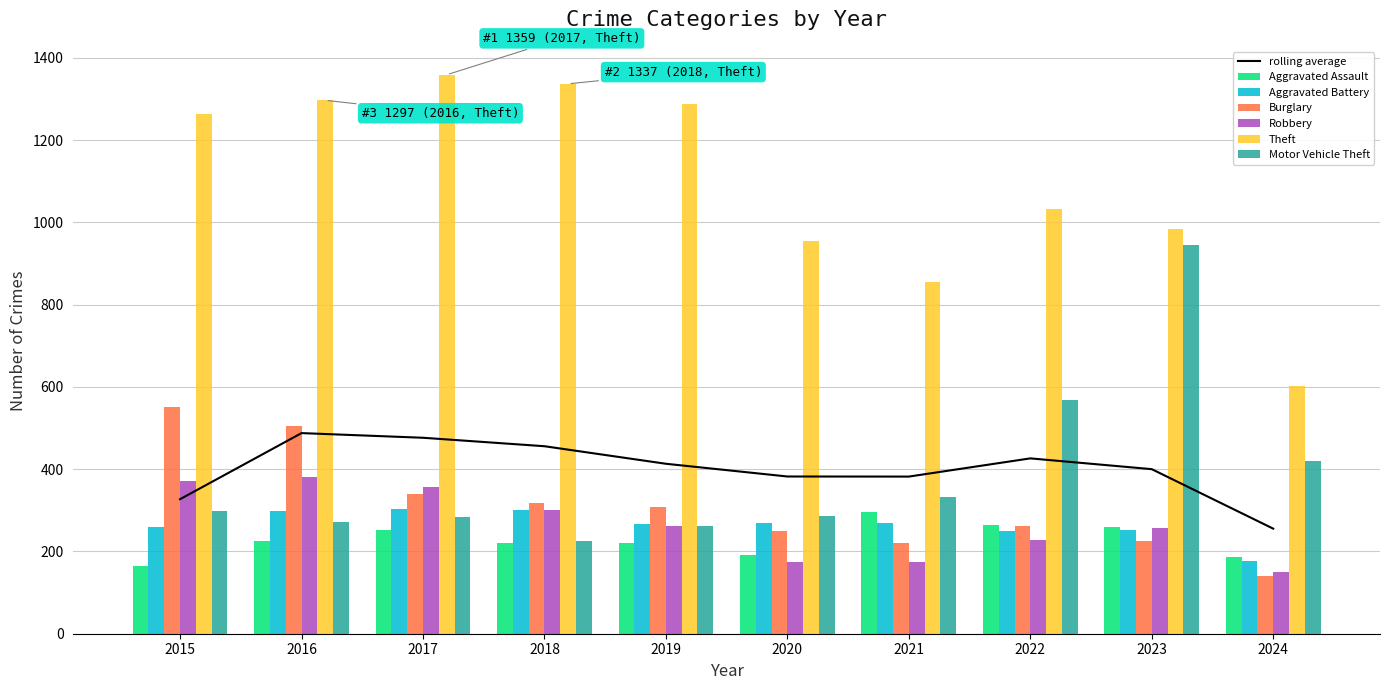

Reading left to right, transcribe all the data shown in this chart.

Aggravated Assault: 2015=164	2016=225	2017=251	2018=220	2019=220	2020=192	2021=295	2022=264	2023=259	2024=187
Aggravated Battery: 2015=259	2016=298	2017=303	2018=302	2019=267	2020=268	2021=270	2022=249	2023=252	2024=177
Burglary: 2015=552	2016=505	2017=339	2018=319	2019=308	2020=250	2021=220	2022=263	2023=226	2024=141
Robbery: 2015=372	2016=381	2017=356	2018=302	2019=263	2020=174	2021=175	2022=227	2023=257	2024=149
Theft: 2015=1263	2016=1297	2017=1359	2018=1337	2019=1288	2020=954	2021=856	2022=1032	2023=983	2024=602
Motor Vehicle Theft: 2015=299	2016=272	2017=285	2018=225	2019=262	2020=287	2021=332	2022=569	2023=945	2024=420